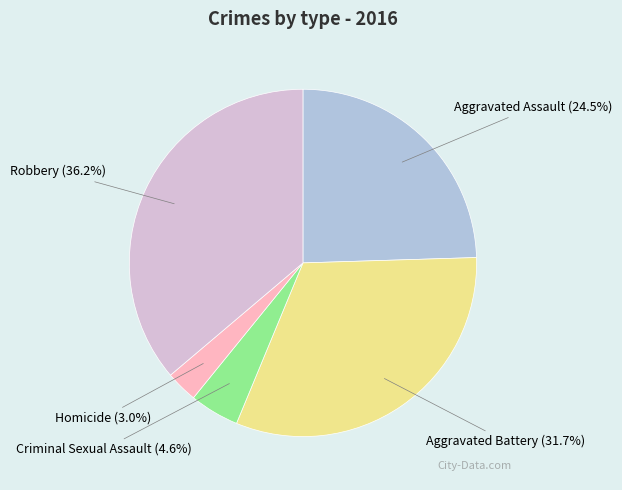

What percentage do Aggravated Battery and Criminal Sexual Assault together represent?

36.3%